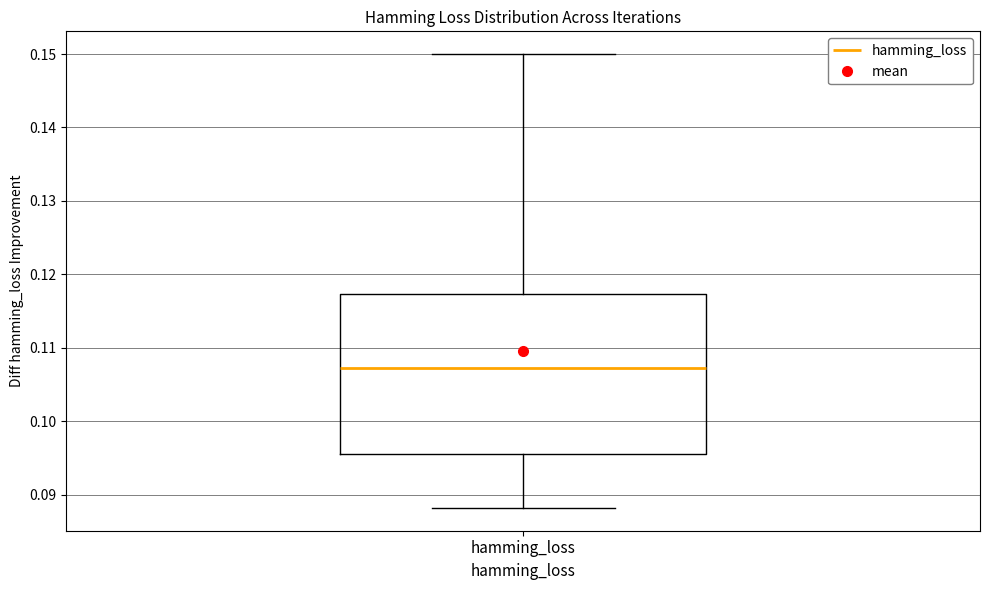

Where does the median line of the box for hamming_loss sit on the y-axis? The values are not printed on the chart, so give them approximately, as read against the axis.

0.107